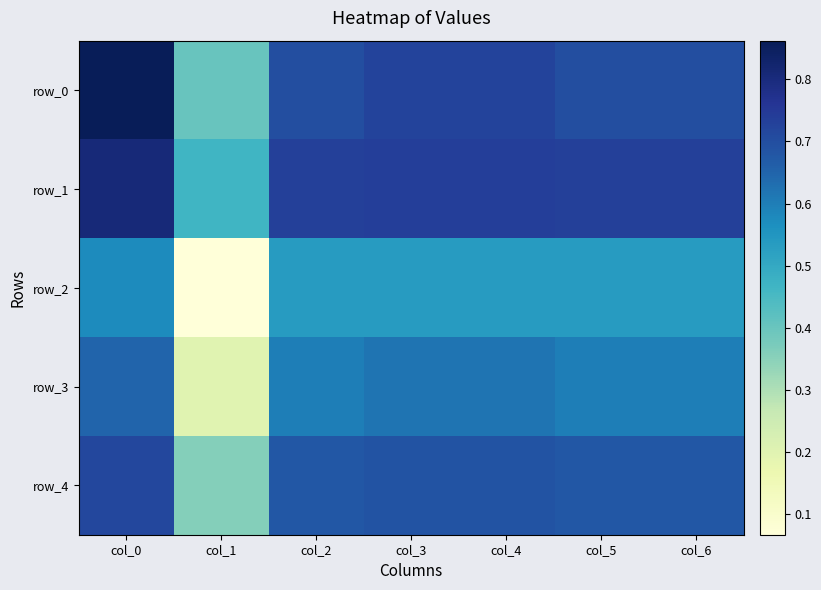

What is the difference between the highest and lowest values at col_0?

0.3